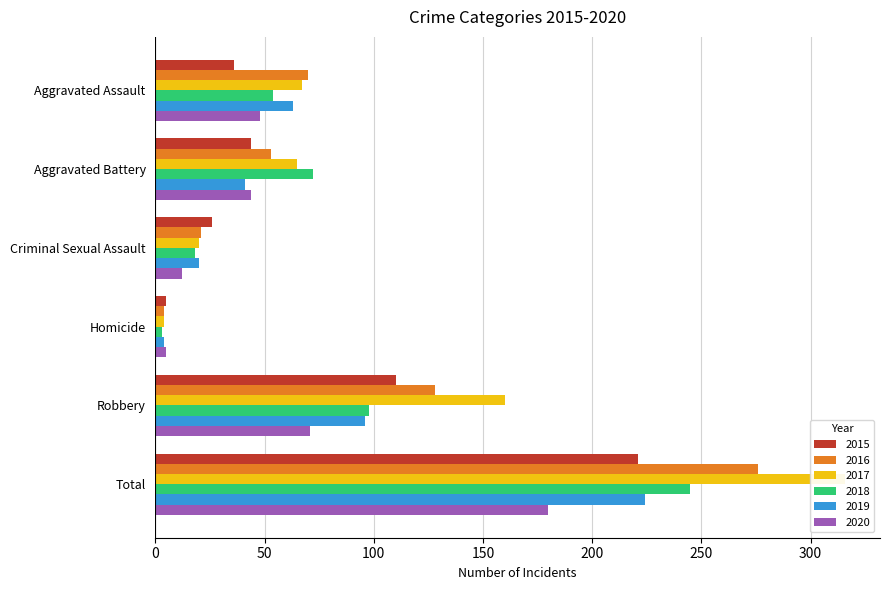

At which label is 2020 closest to 92?

Robbery